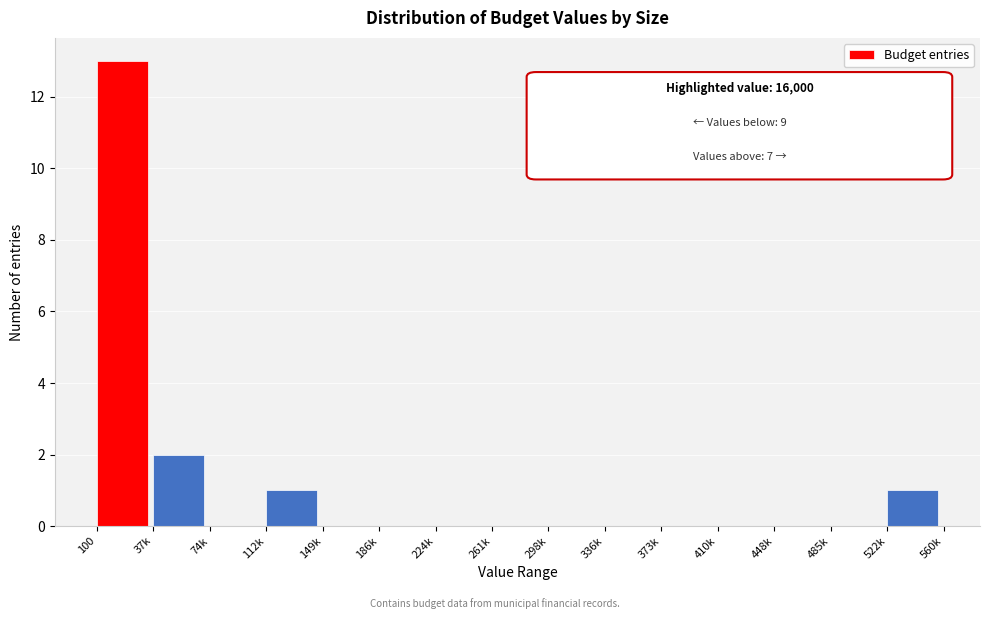

Where is the data nearest to the value 6?

37k